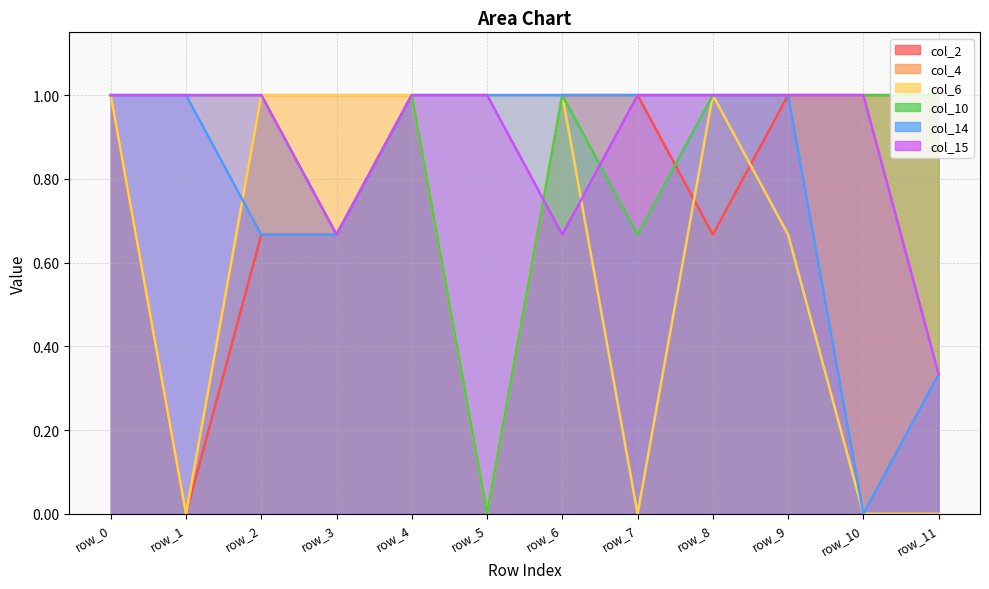

Count the col_10 values in the range 1 to 2.

9